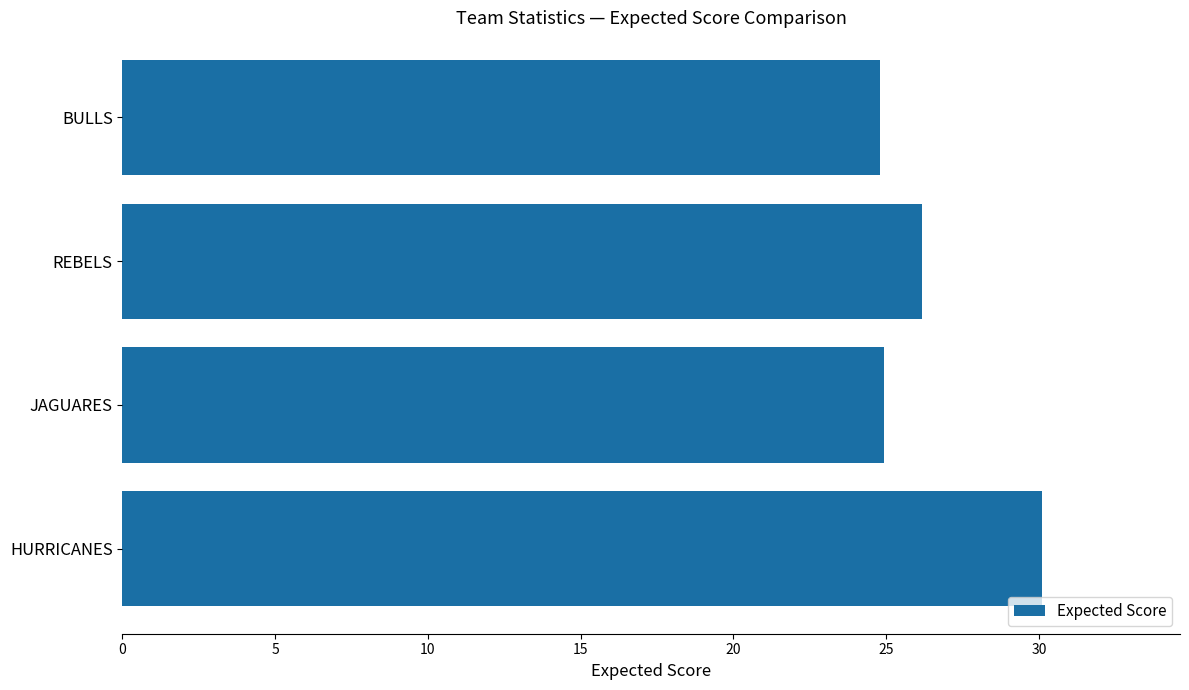

True or false: the data shows 24.9 at JAGUARES.

True